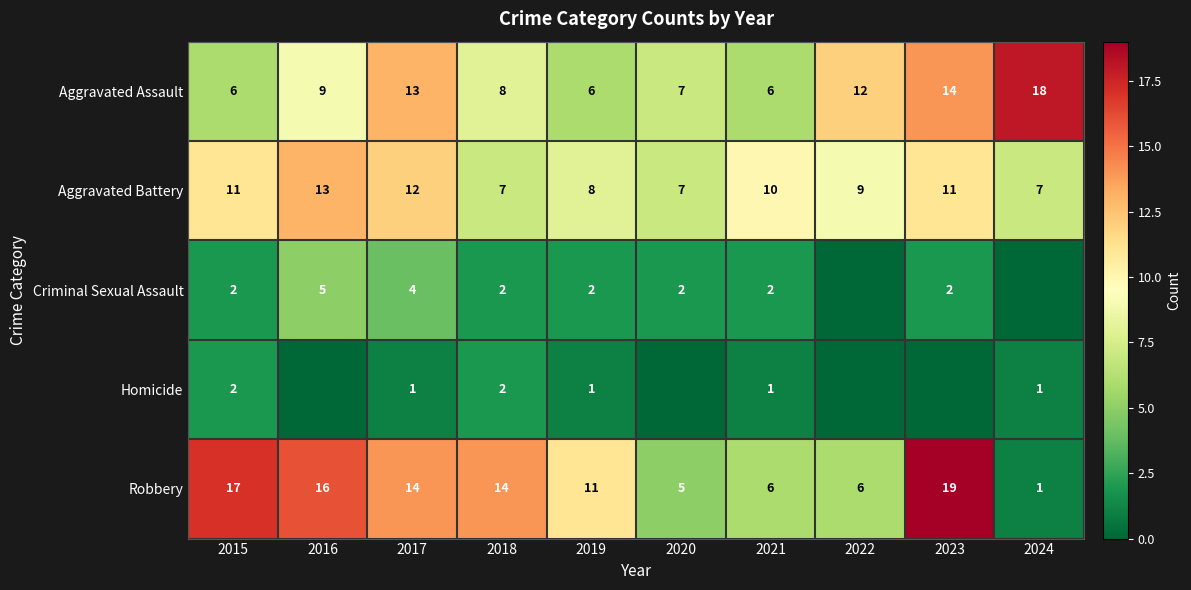

Where does the Robbery series first go above 14?

2015